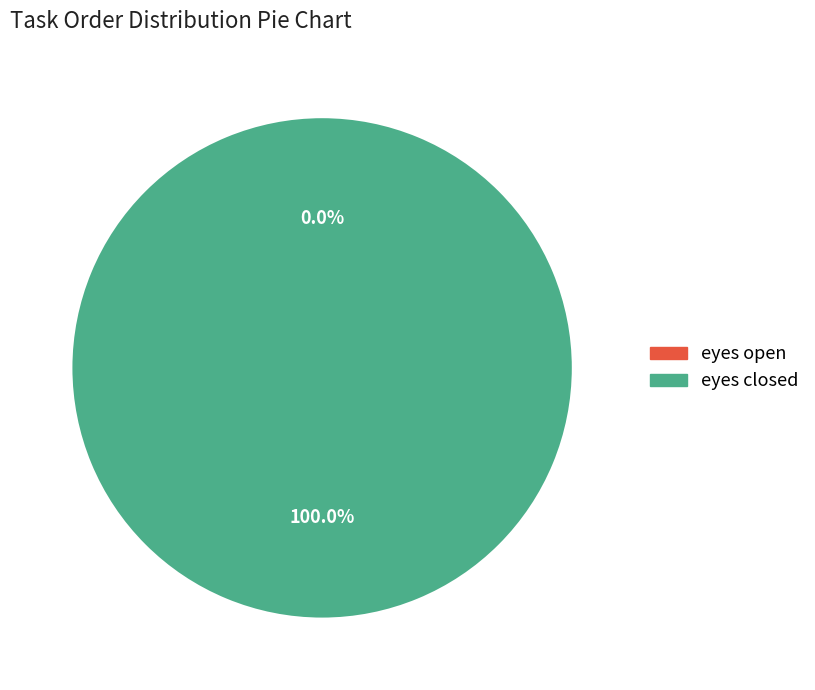

Between eyes closed and eyes open, which is larger?

eyes closed